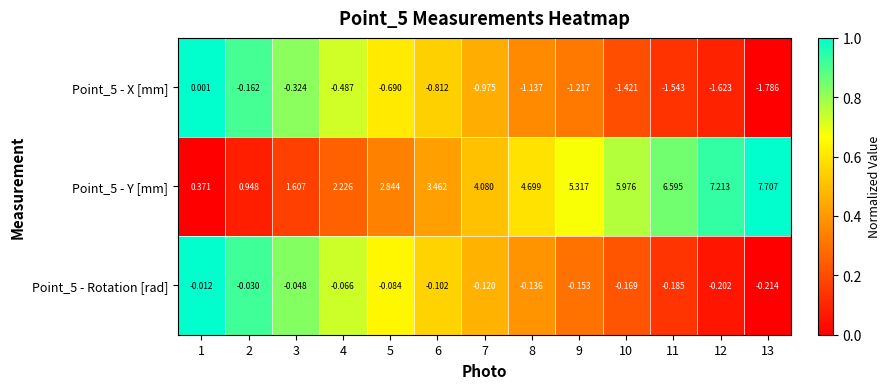

Is the value of Point_5 - Y [mm] at 13 greater than the value of Point_5 - Rotation [rad] at 2?

Yes